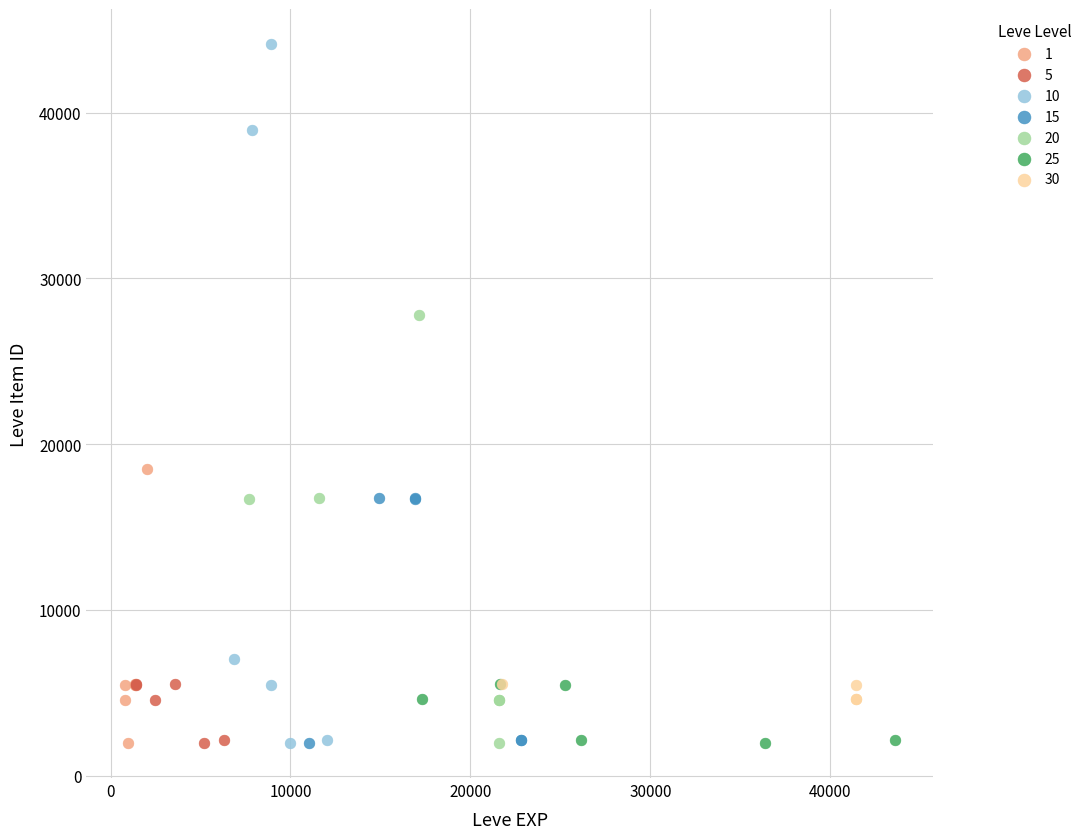

Which series contains the highest Y value?

10